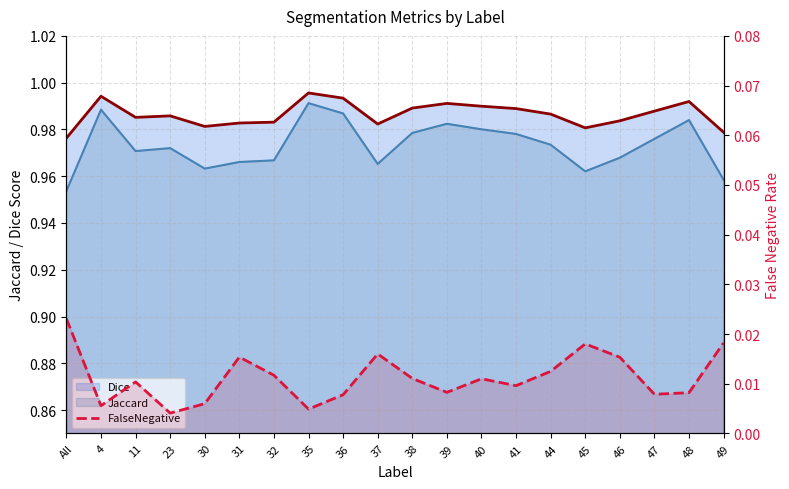

Where is the data nearest to the value 0?

23